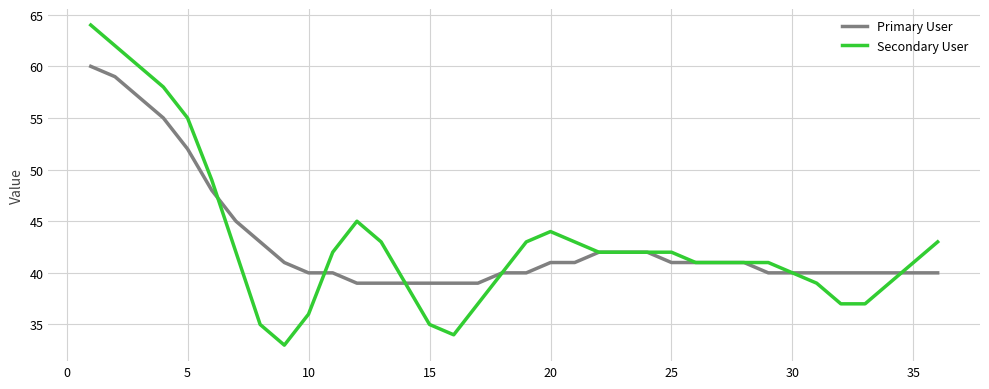

True or false: Secondary User and Primary User cross at least once.

True